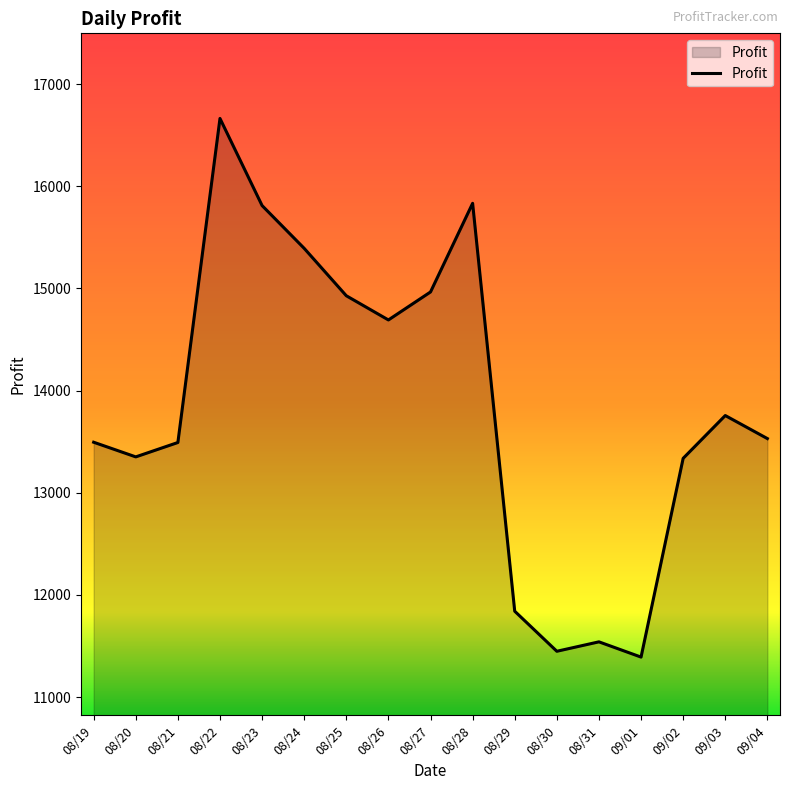

Which has a higher value, 08/30 or 08/27?

08/27